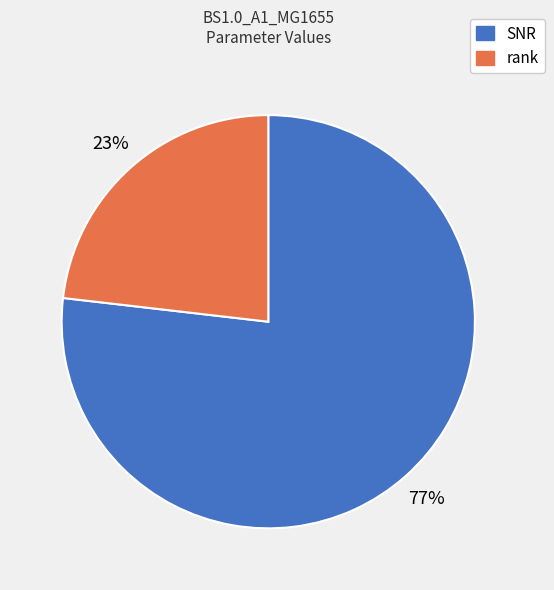

Combined, do SNR and rank account for over 50%?

Yes